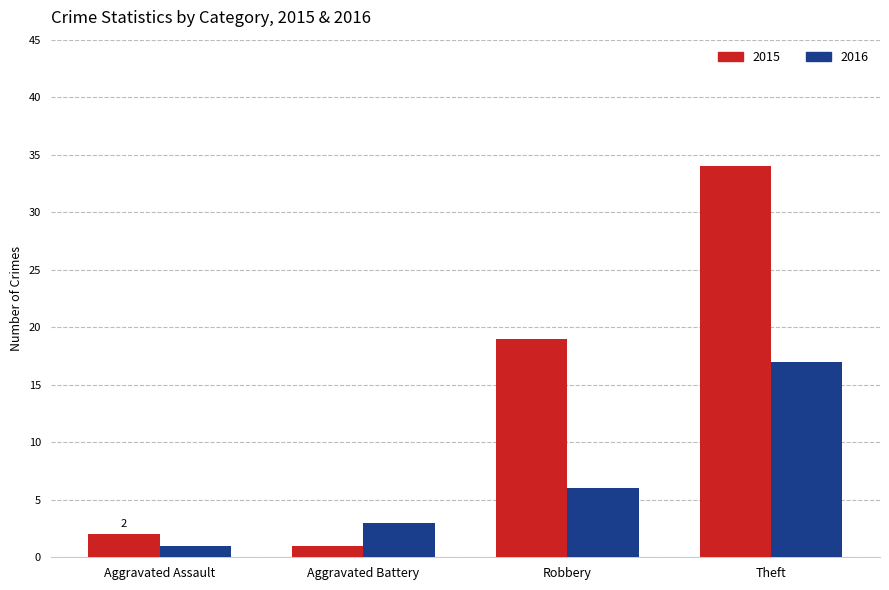

What are all the series names shown in the legend?

2015, 2016